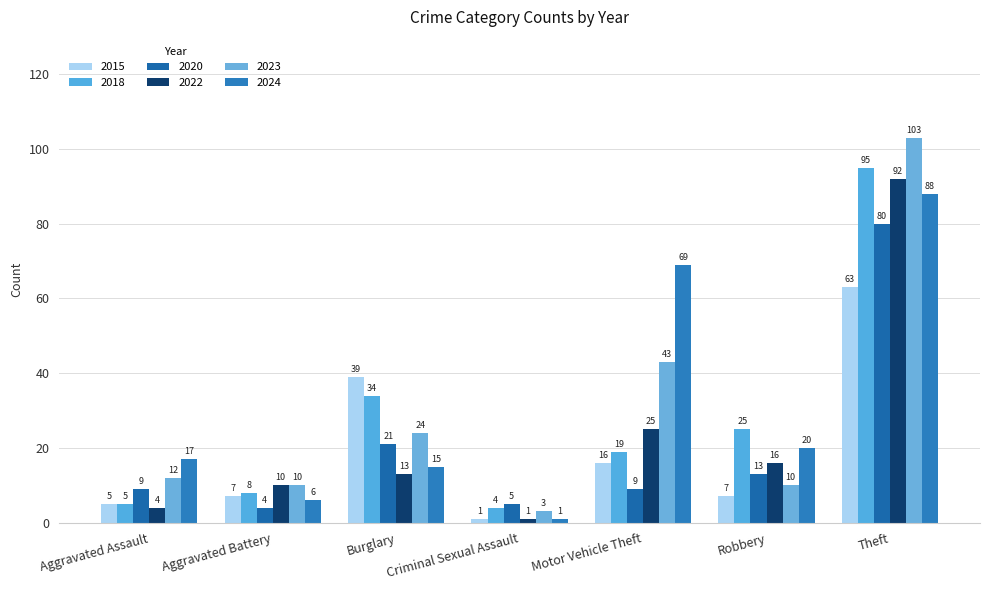

How many groups of bars are there?

7